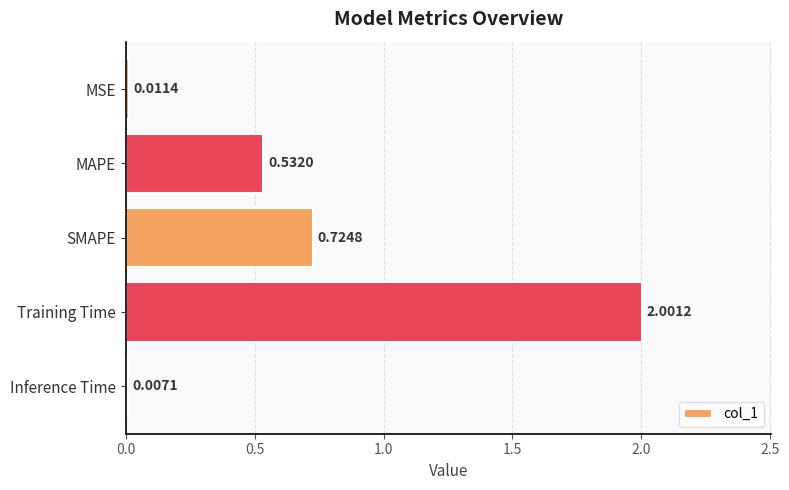

At which category does the chart reach its peak across all series?

Training Time